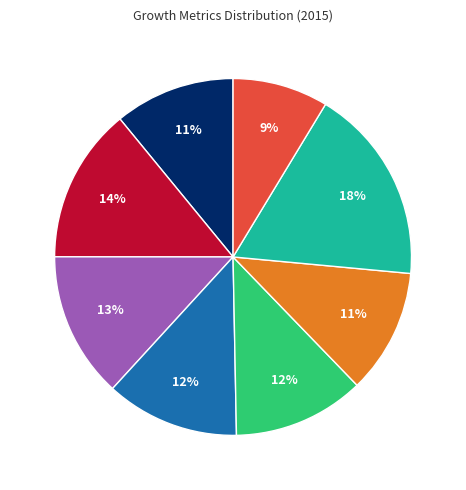

To the nearest percent, what is the difference between the largest and smallest slice percentages?

9%